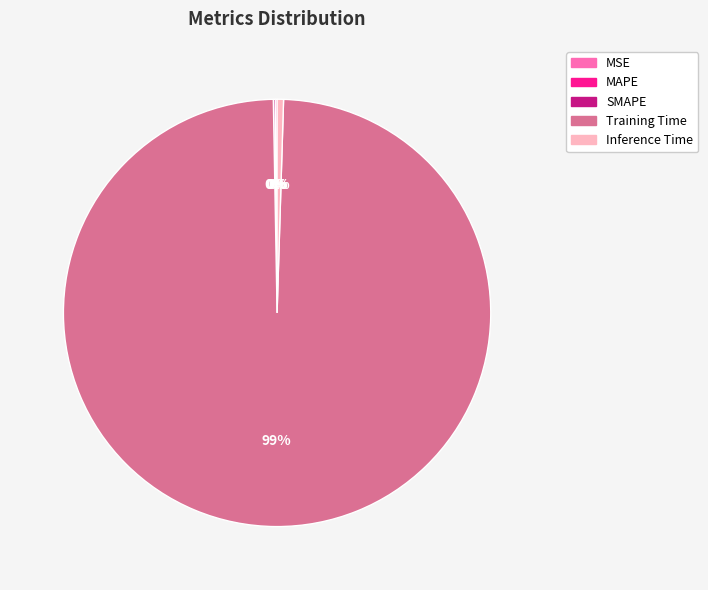

Combined, do Inference Time and Training Time account for over 50%?

Yes